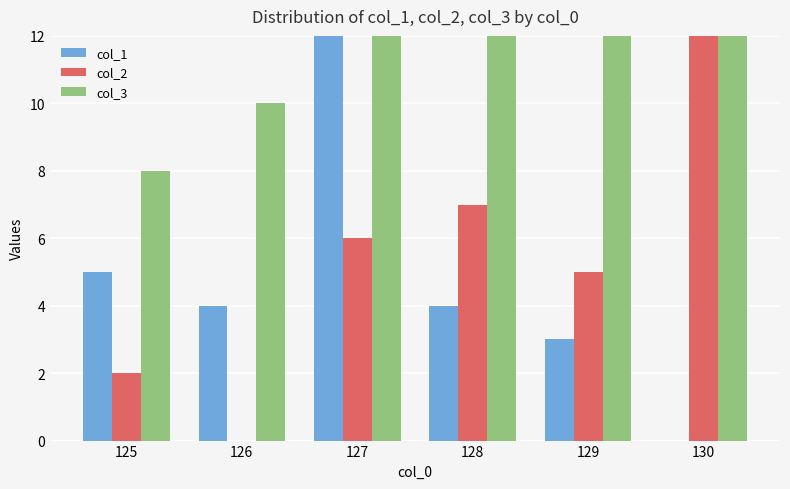

The col_1 series shows 0 at 130. True or false?

True